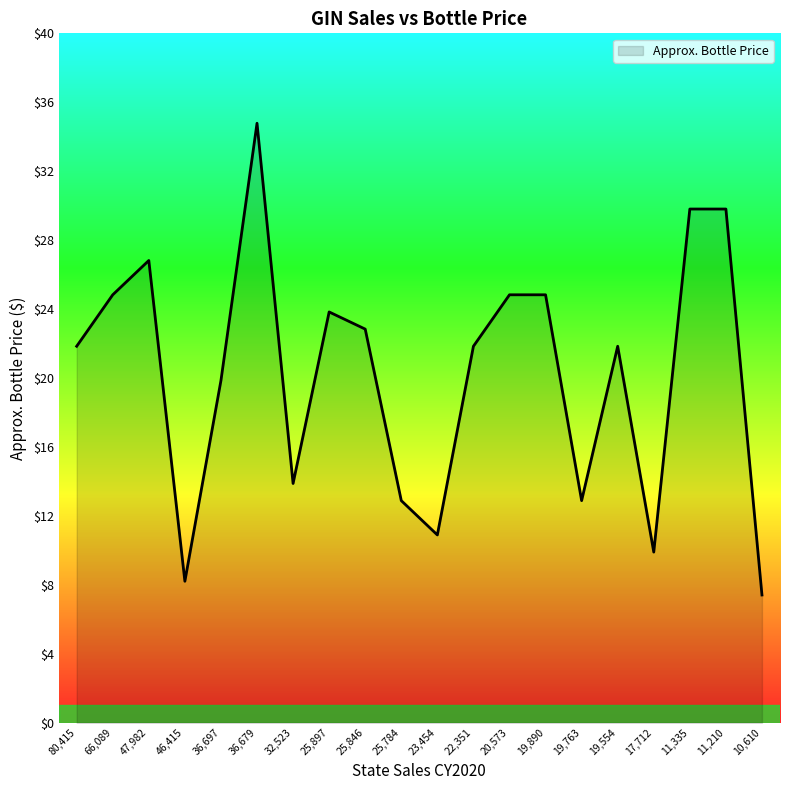

What is the difference between the maximum and minimum values?

27.5